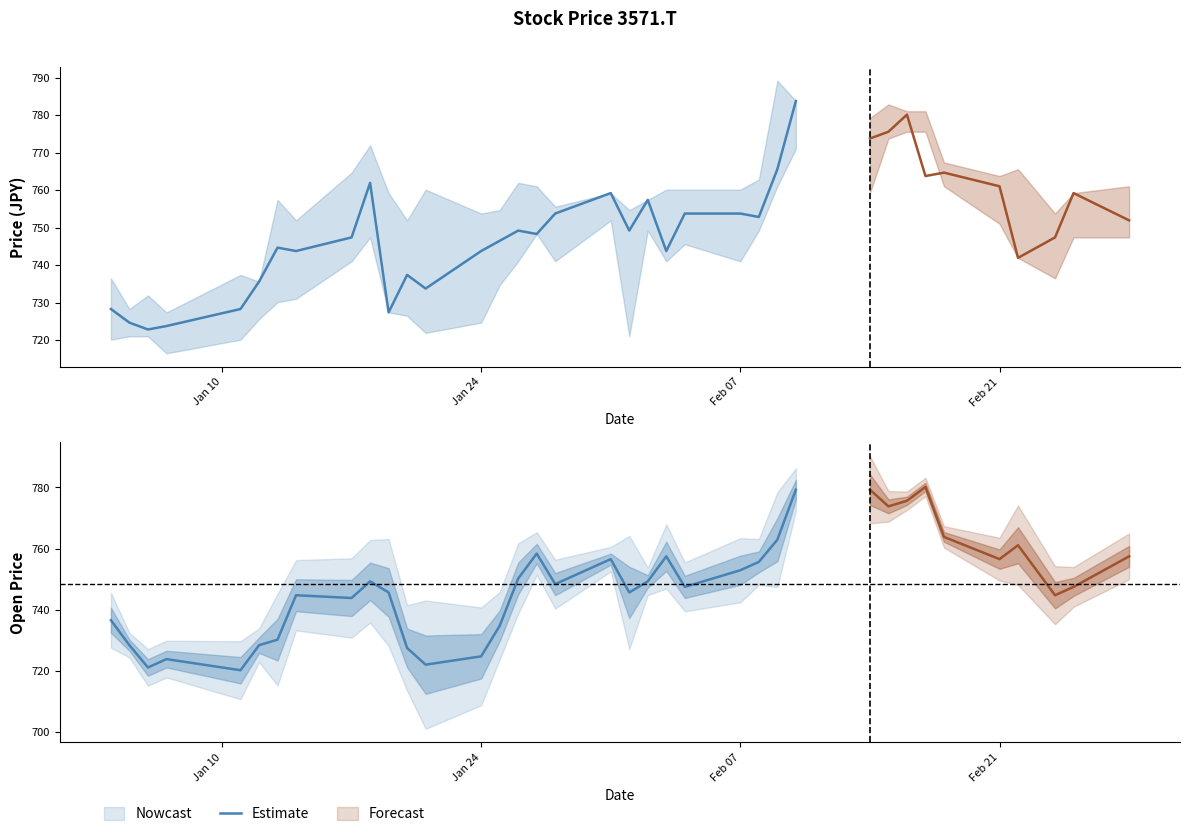

True or false: there are more than 1 points higher than both neighbors.

True